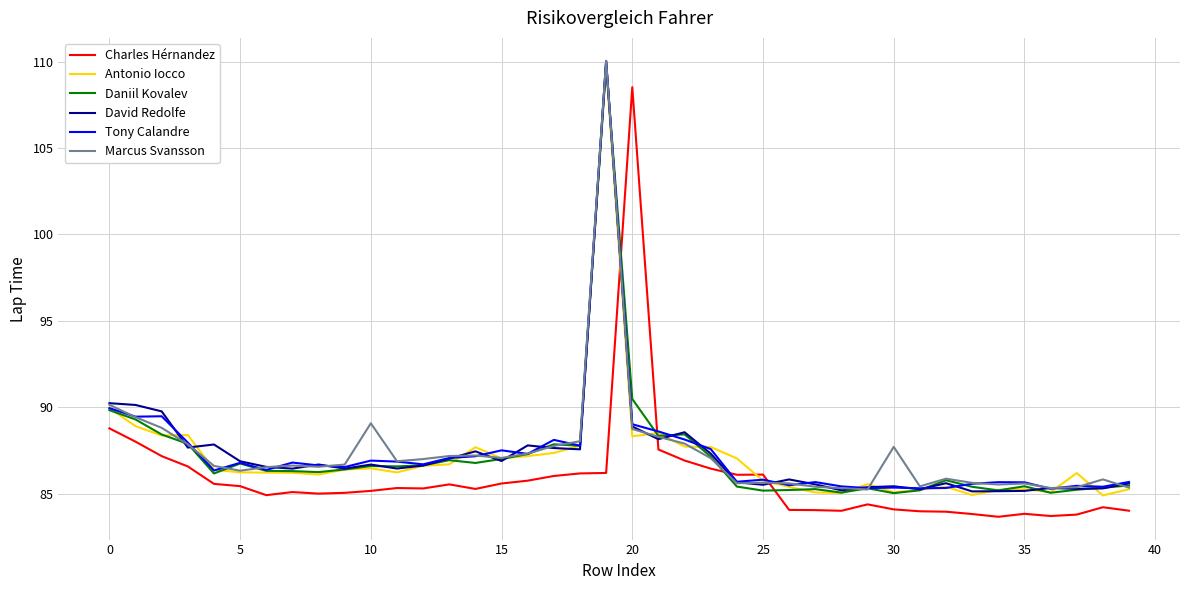

What is the maximum value for Marcus Svansson?

110.0